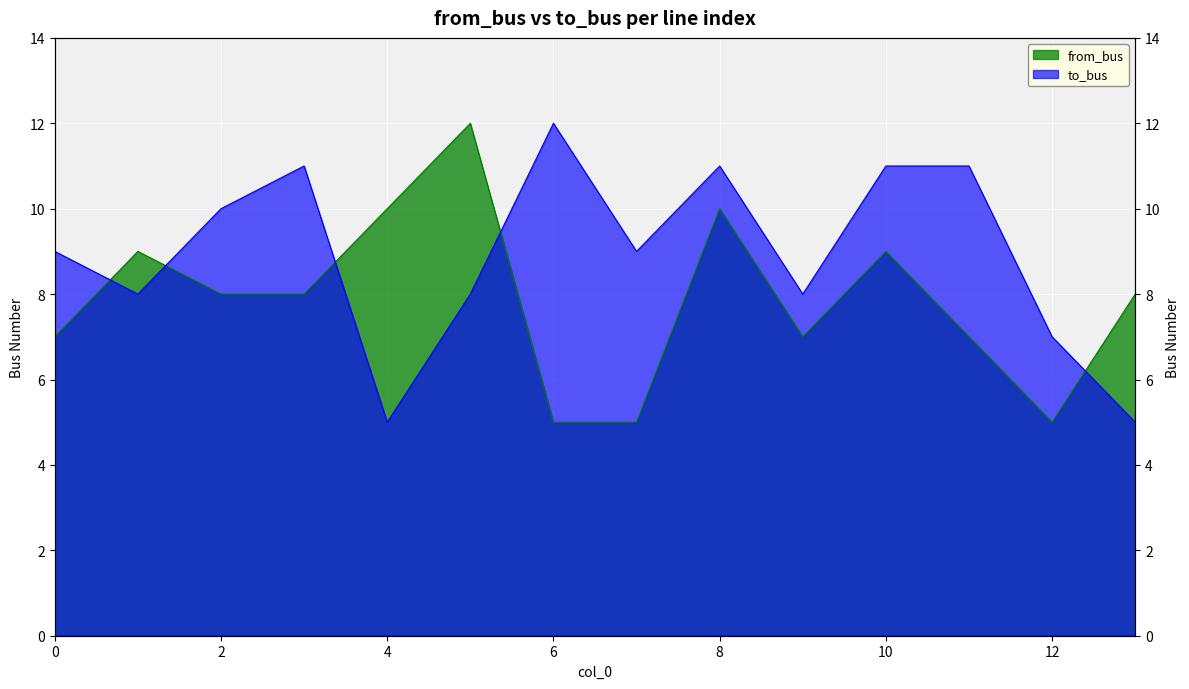

What is the total value across all series at 13?

13